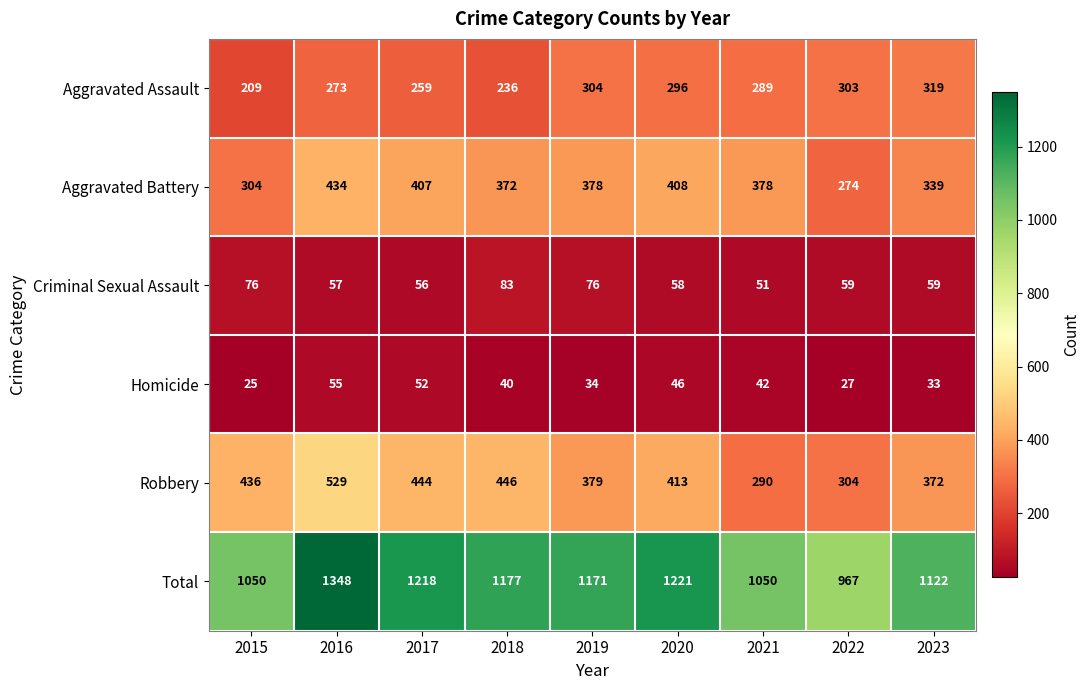

At which category is the sum across all series the highest?

2016